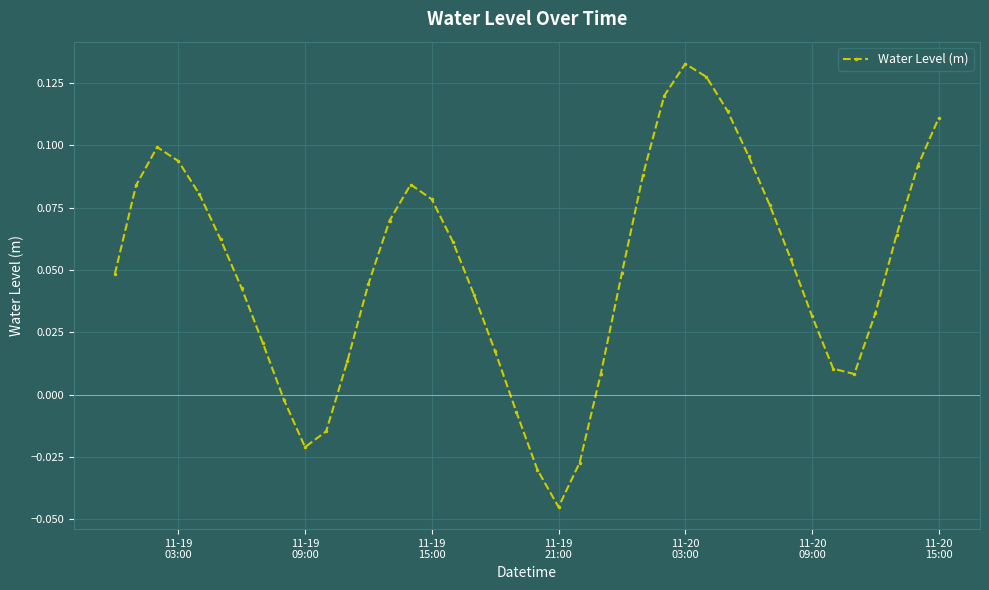

What is the sum of all values?

2.0